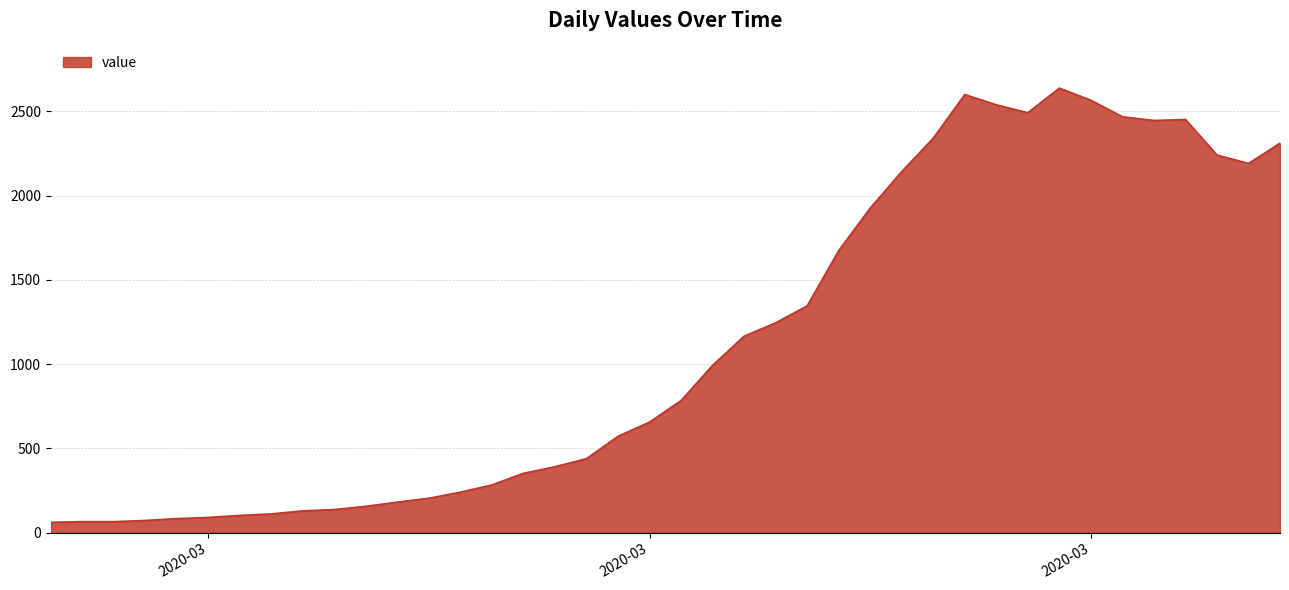

What is the maximum value shown in the chart?

2638